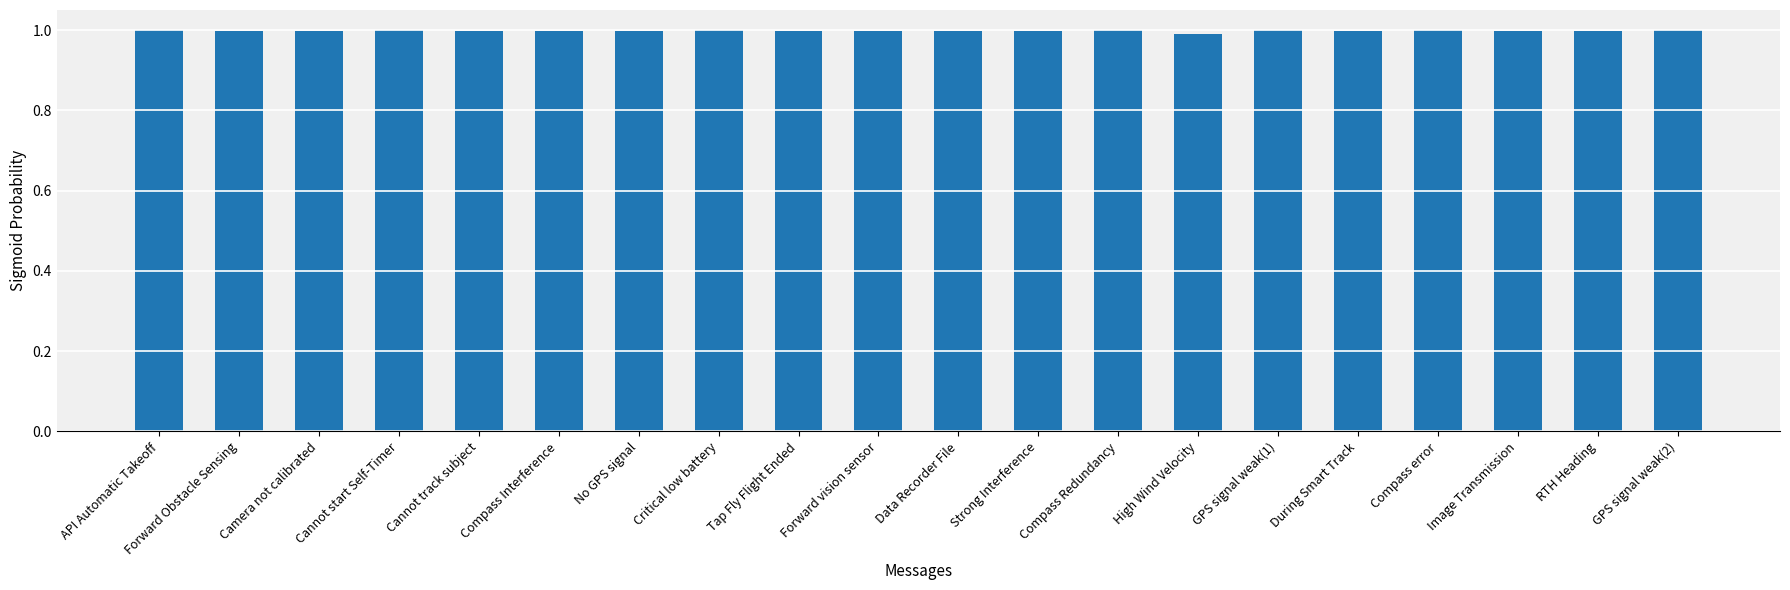

What position from the left is Cannot track subject?

5